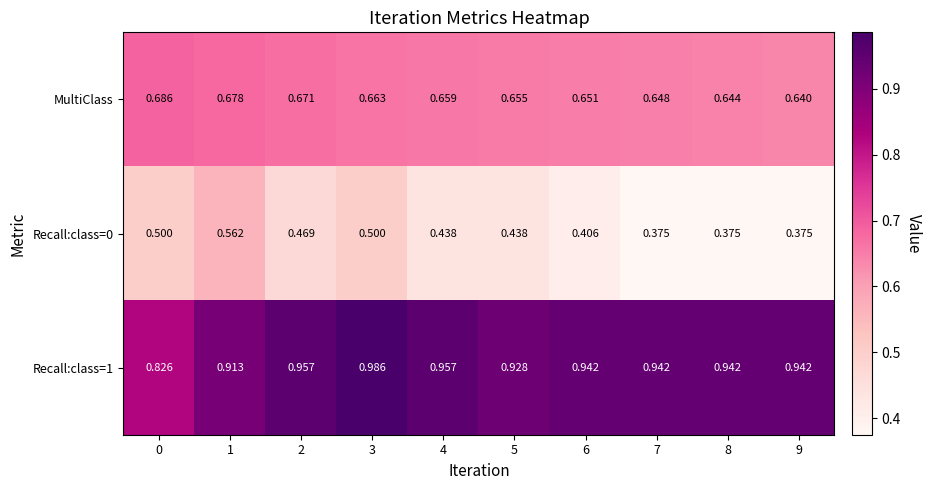

Is the value of Recall:class=1 at 9 greater than the value of MultiClass at 4?

Yes